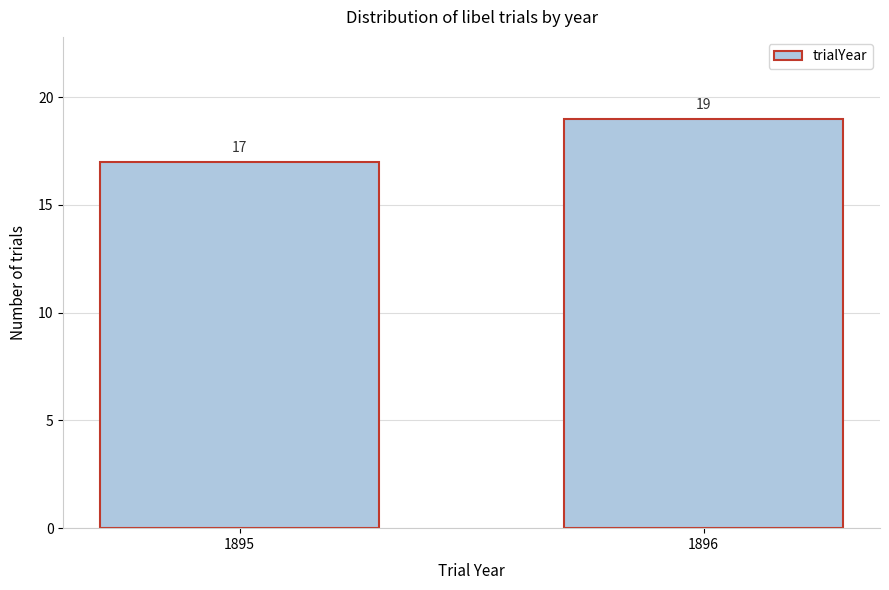

Reading left to right, list all the values displayed in this chart.

17	19